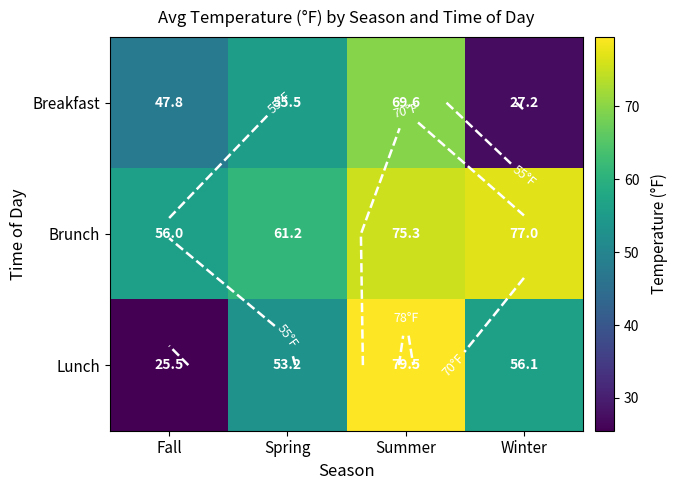

Which label corresponds to the largest value in the chart?

Summer